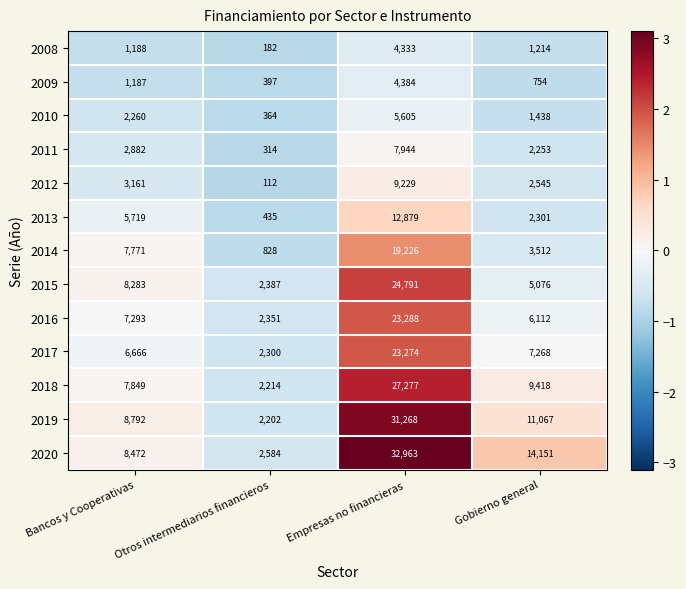

True or false: 2010 has a value of 2078 at Gobierno general.

False